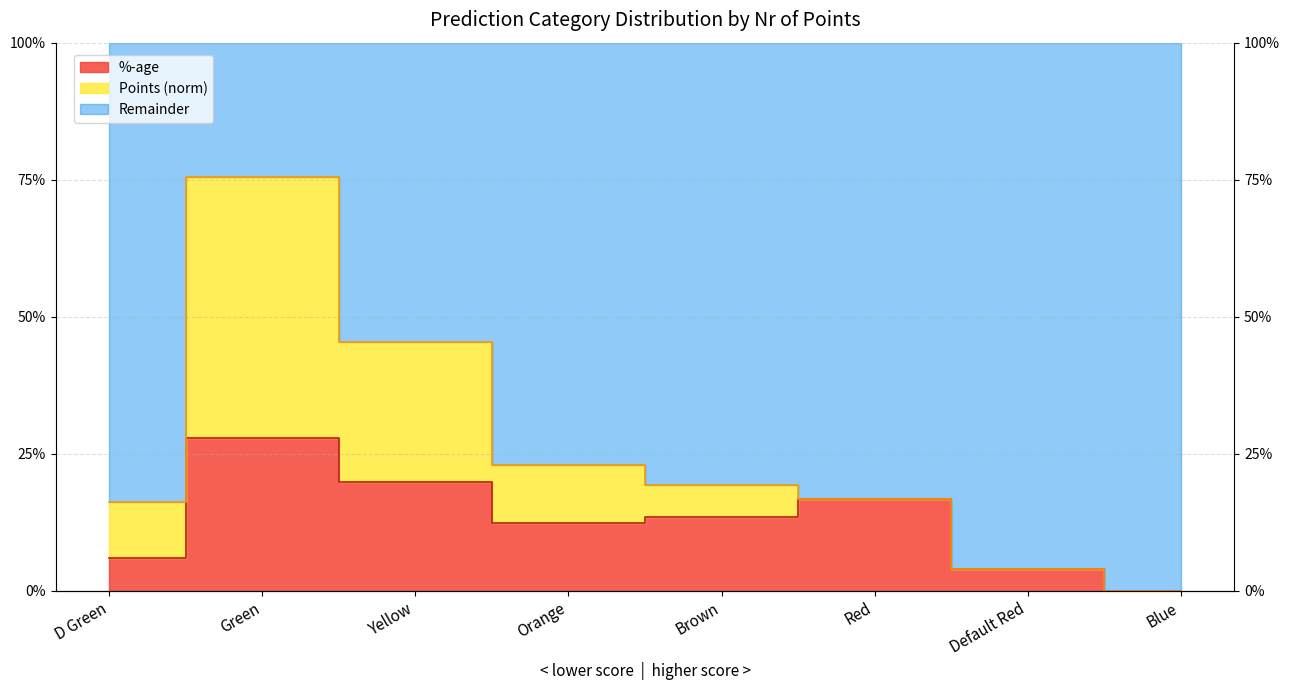

List the labels in order of value, largest first.

Green, Yellow, Red, Brown, Orange, D Green, Default Red, Blue